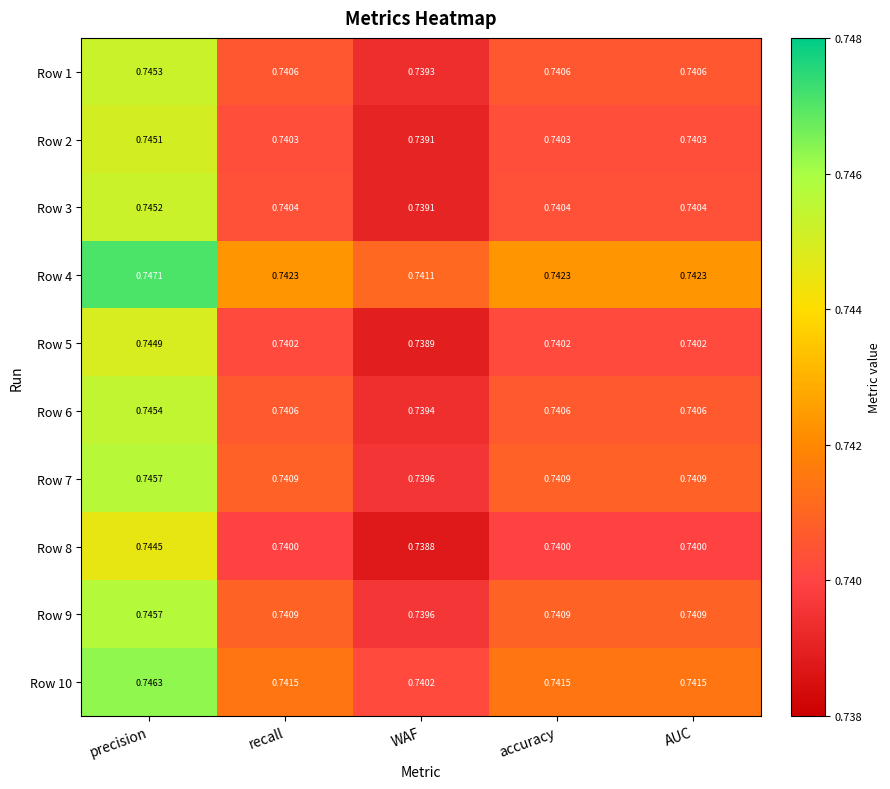

At which category does the chart reach its minimum across all series?

WAF